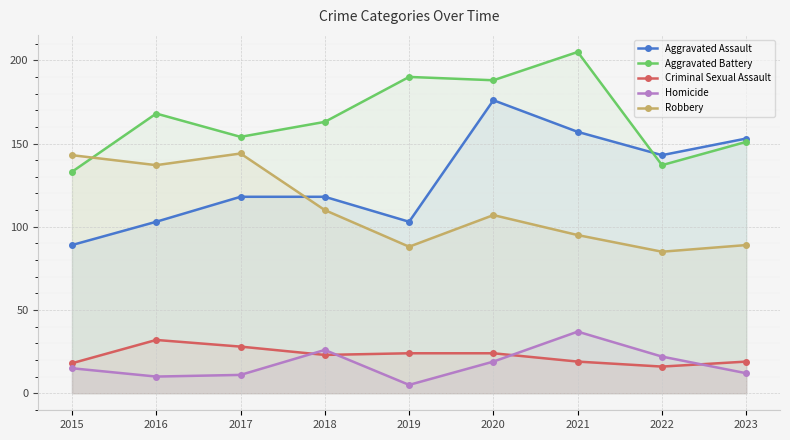

True or false: Robbery and Homicide cross at least once.

False